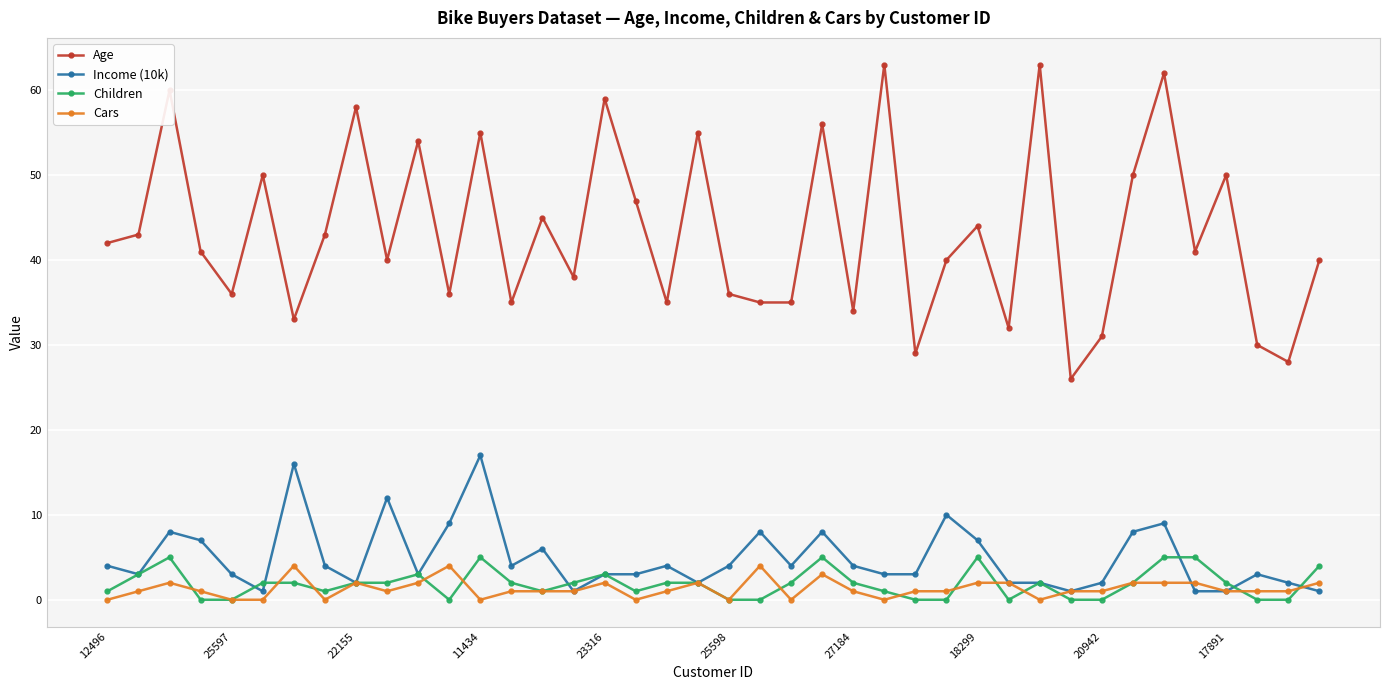

How many Cars values are between 1 and 2?

26